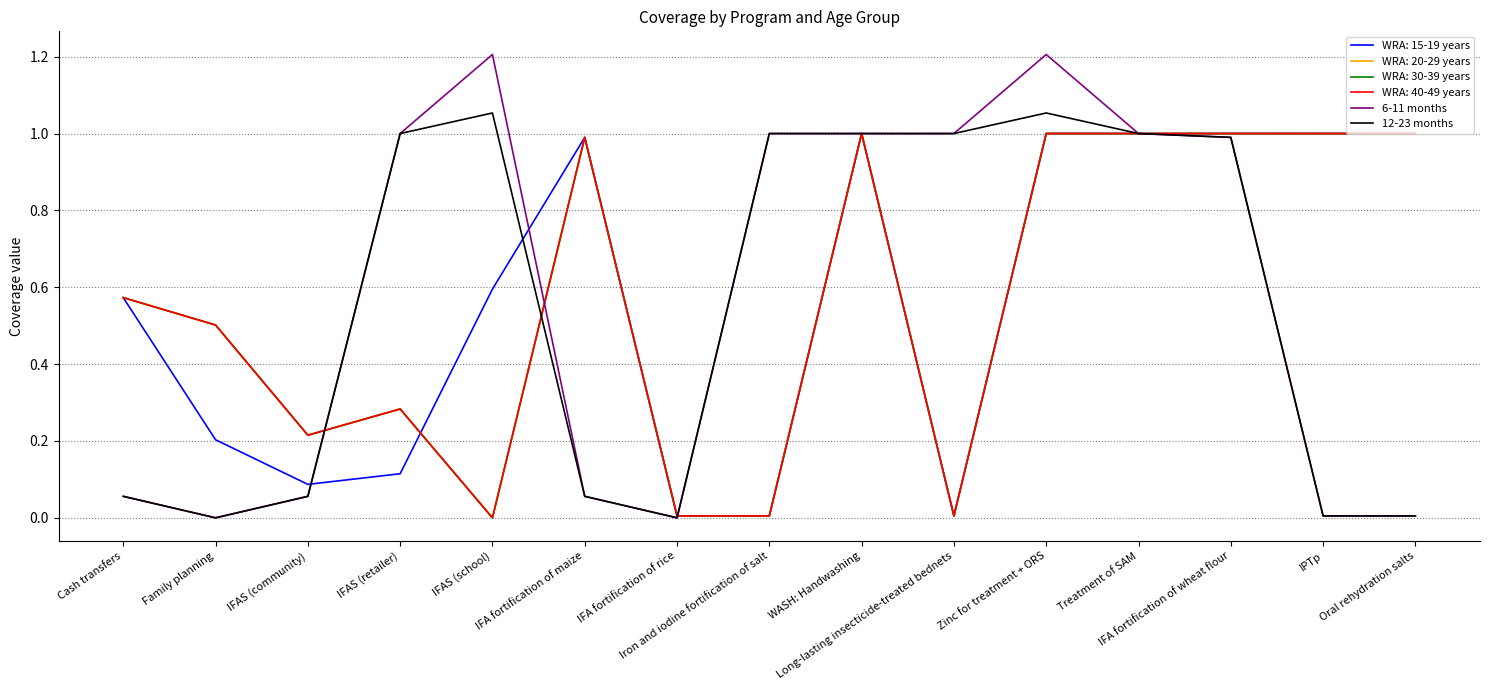

True or false: 6-11 months has a value of 0.0 at IPTp.

False